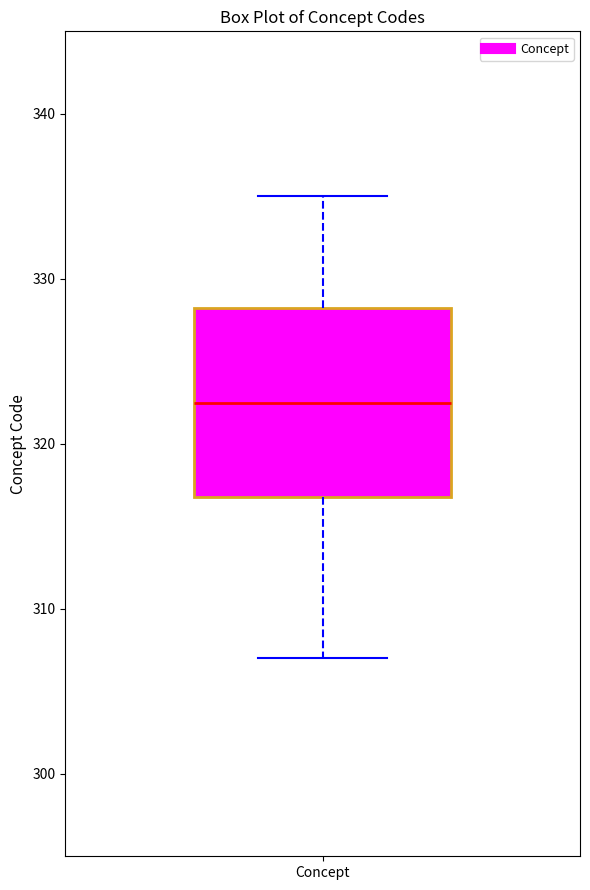

Read this box plot against the y-axis: the position of the median line, the range covered by the box, and the ends of both whiskers. The values are not printed on the chart, so give them approximately, as read against the axis.

median 323, box 317 to 328, whiskers 307 to 335